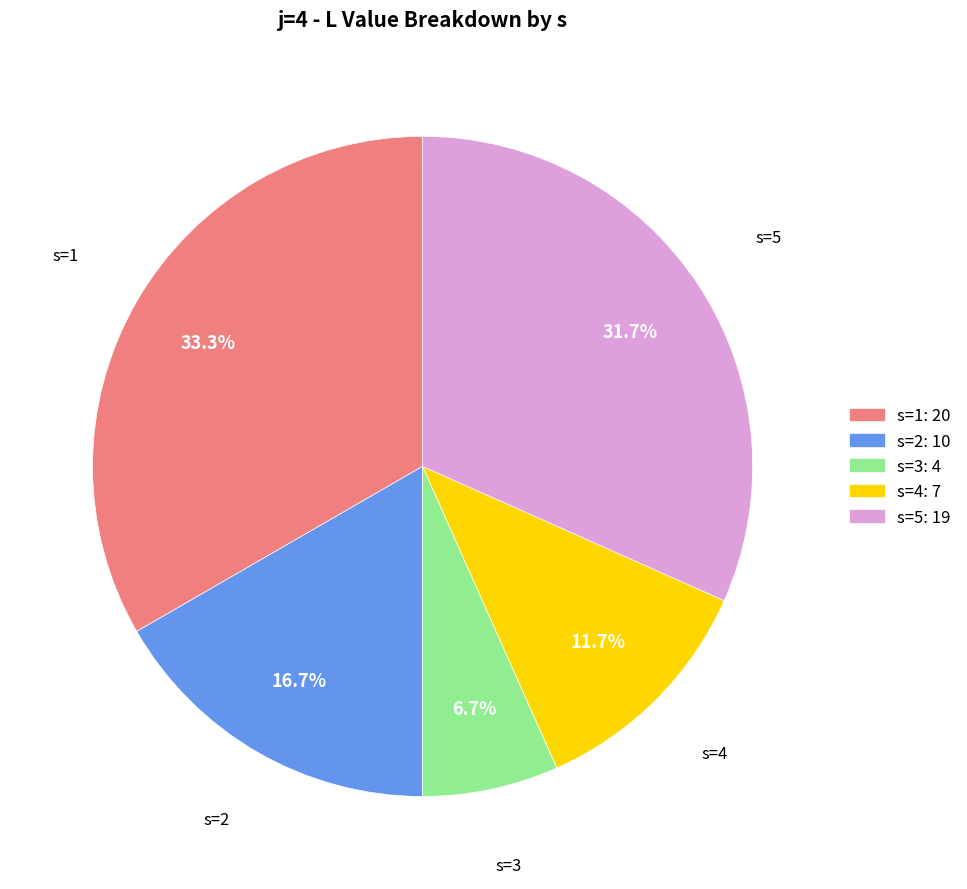

How many segments does this pie chart have?

5